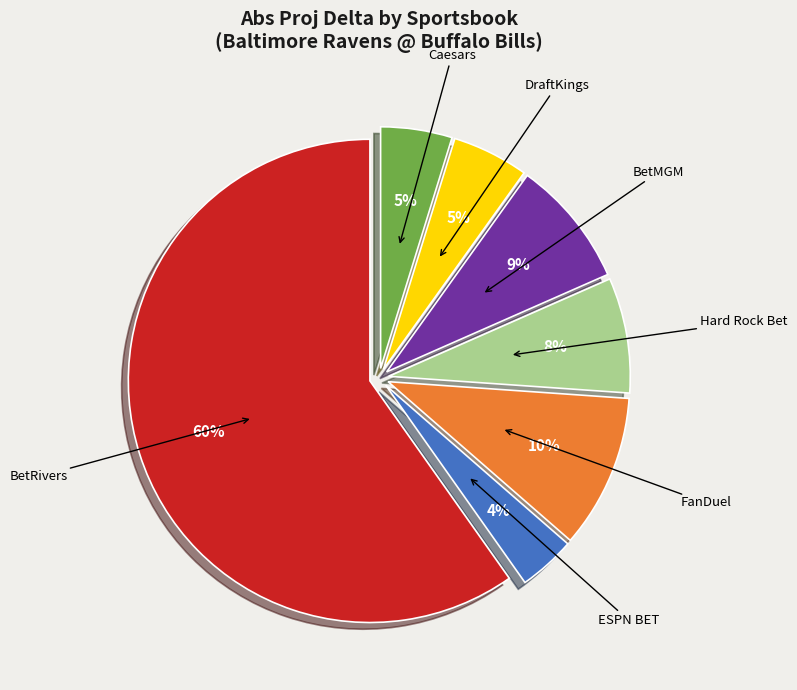

Which has a higher value, DraftKings or ESPN BET?

DraftKings